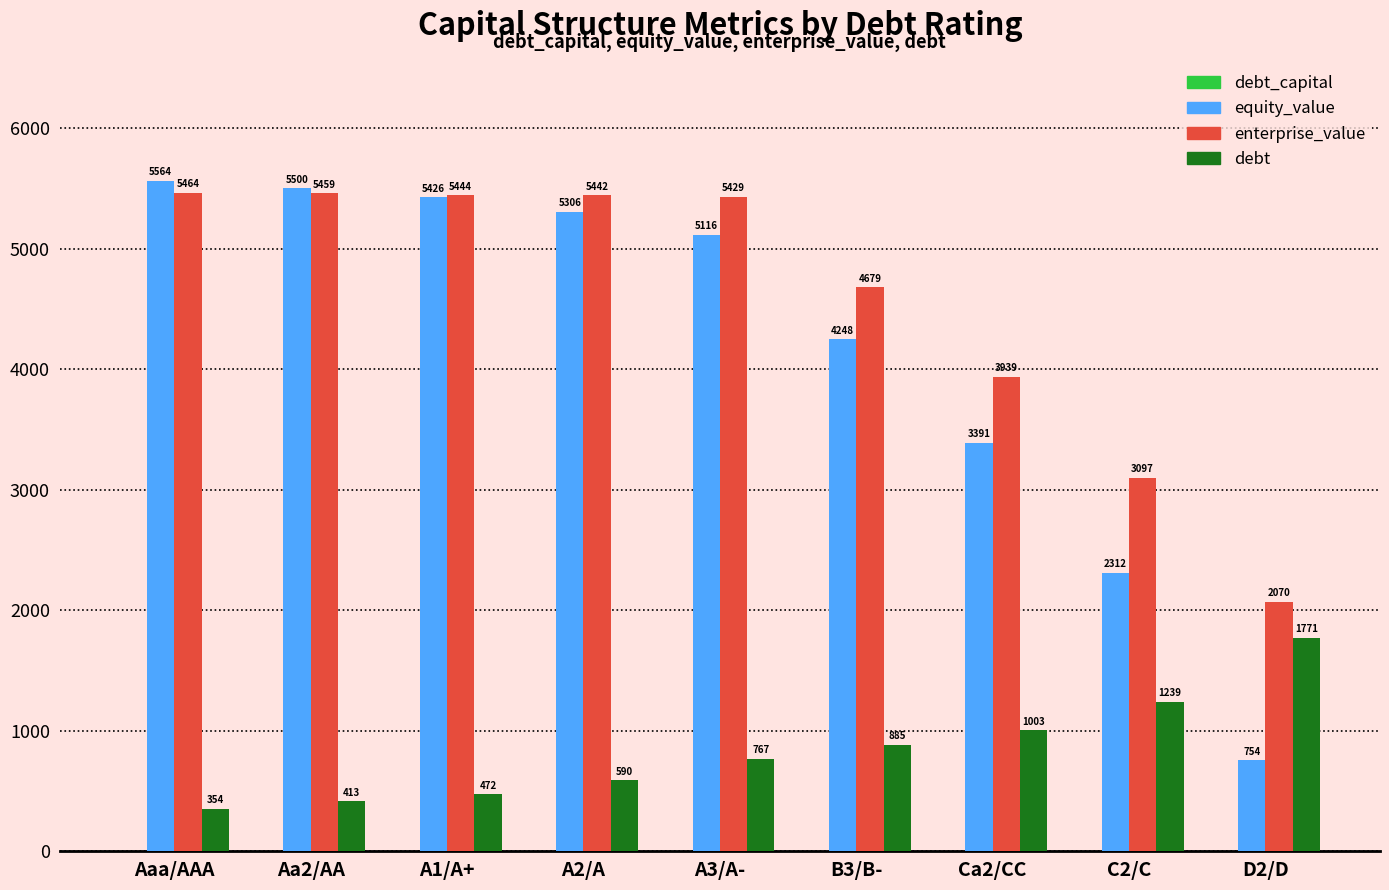

Which series changed the most between A2/A and A3/A-?

equity_value